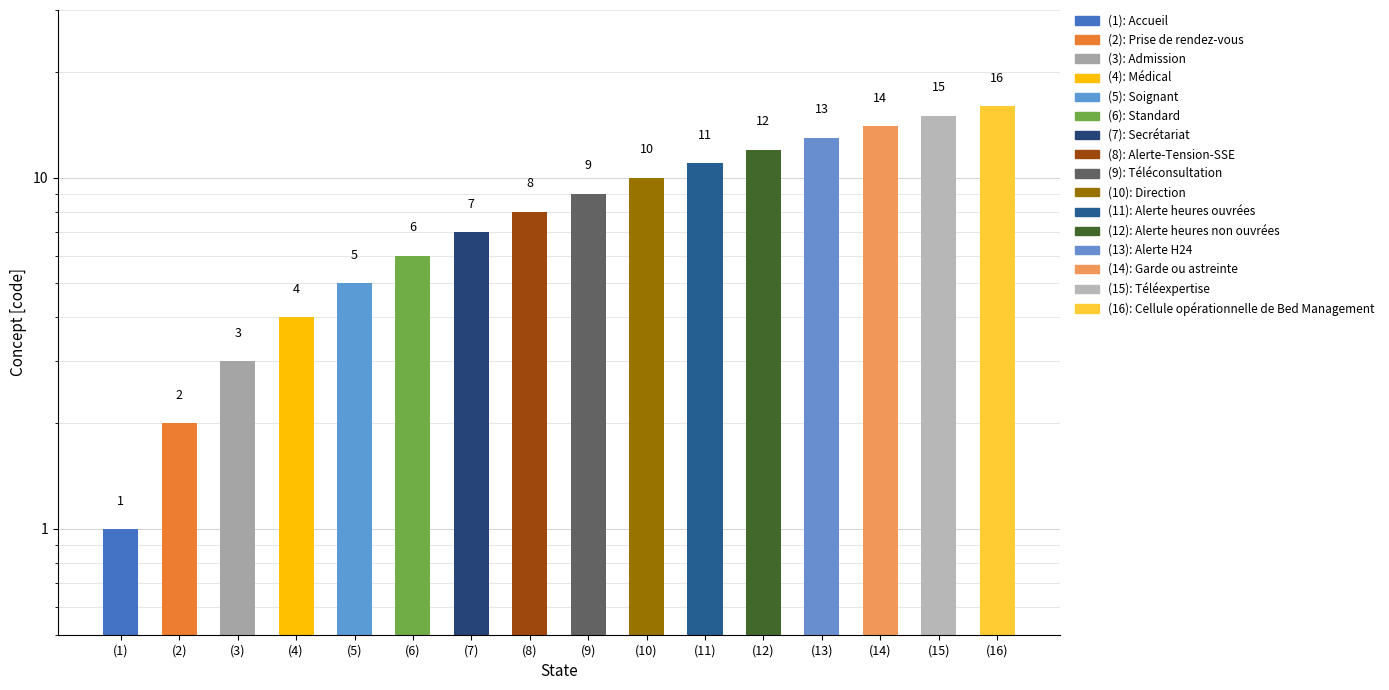

Does the chart contain stacked bars?

No